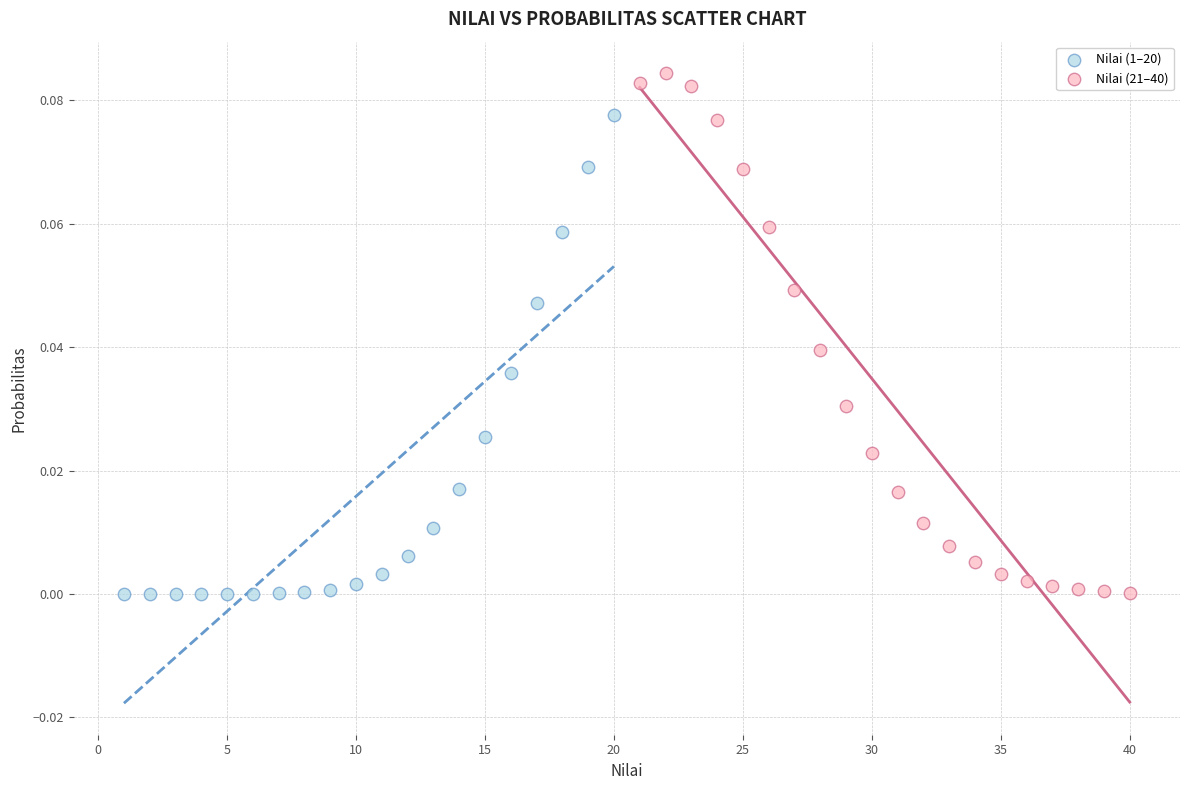

Which series contains the highest Y value?

Nilai (21–40)